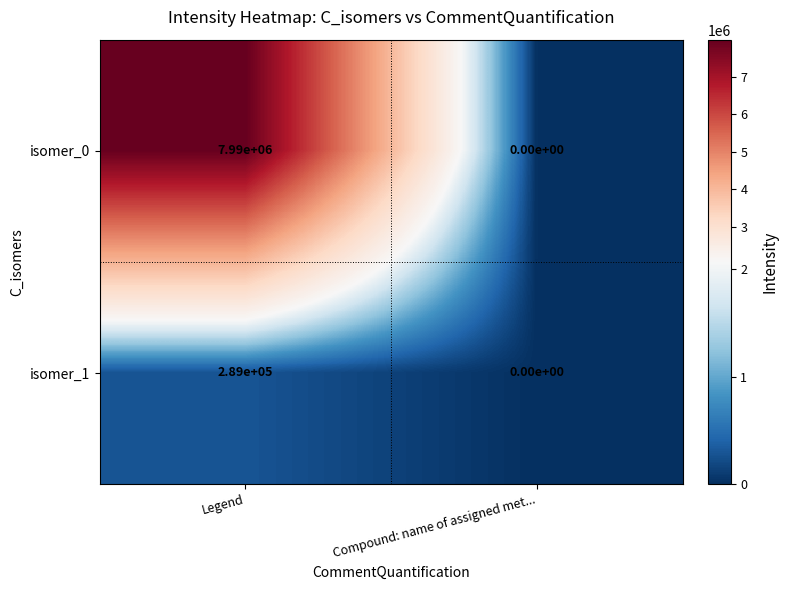

How many data points does each series have?

2